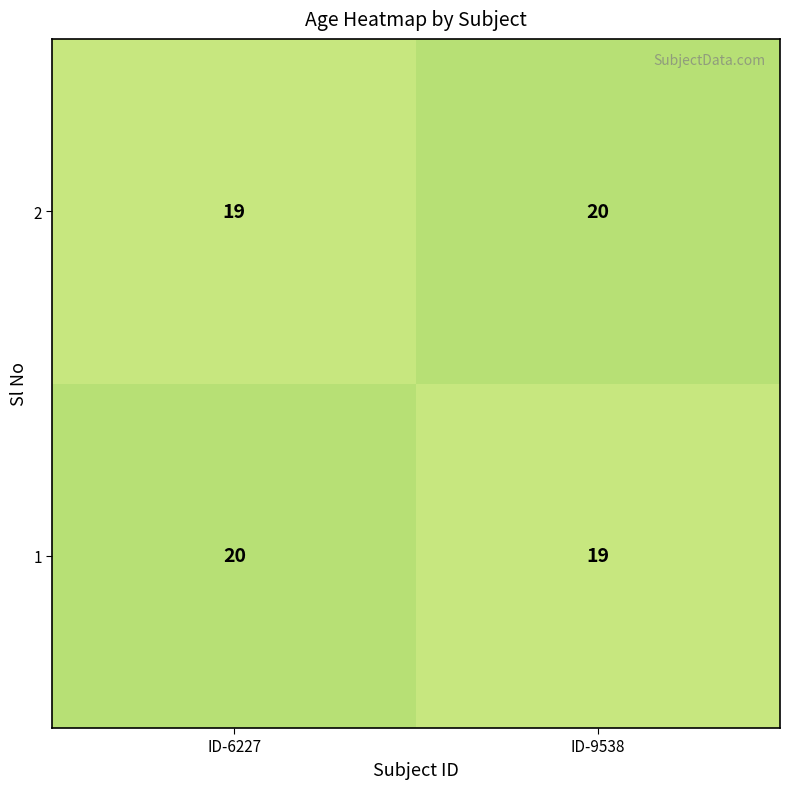

Reading left to right, extract all data points from this chart.

2: 19	20
1: 20	19